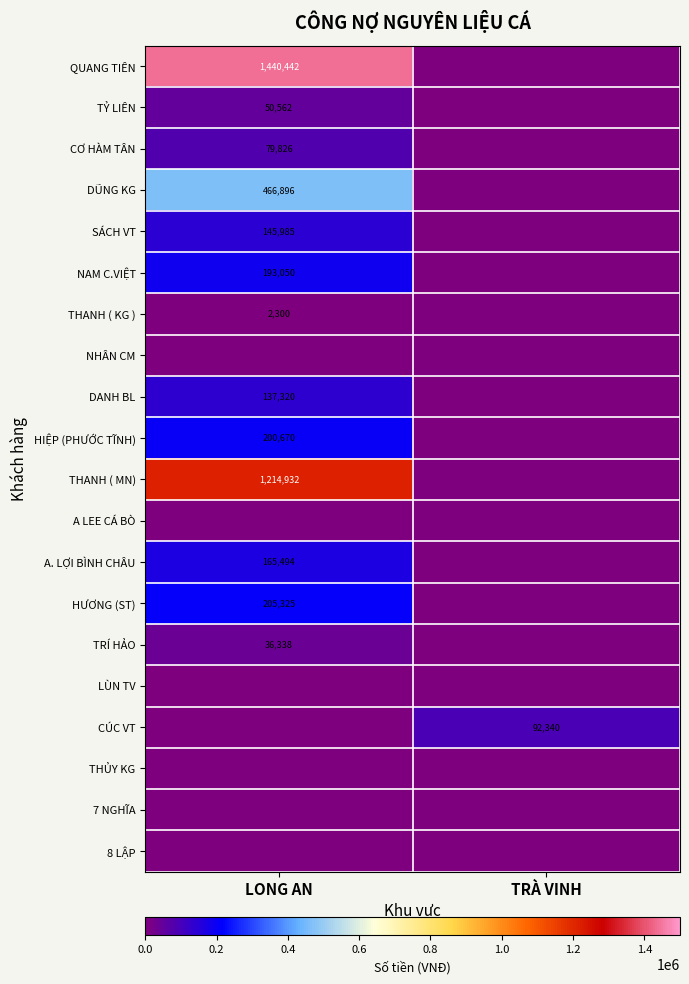

The value of CÚC VT at TRÀ VINH is 92340. True or false?

True